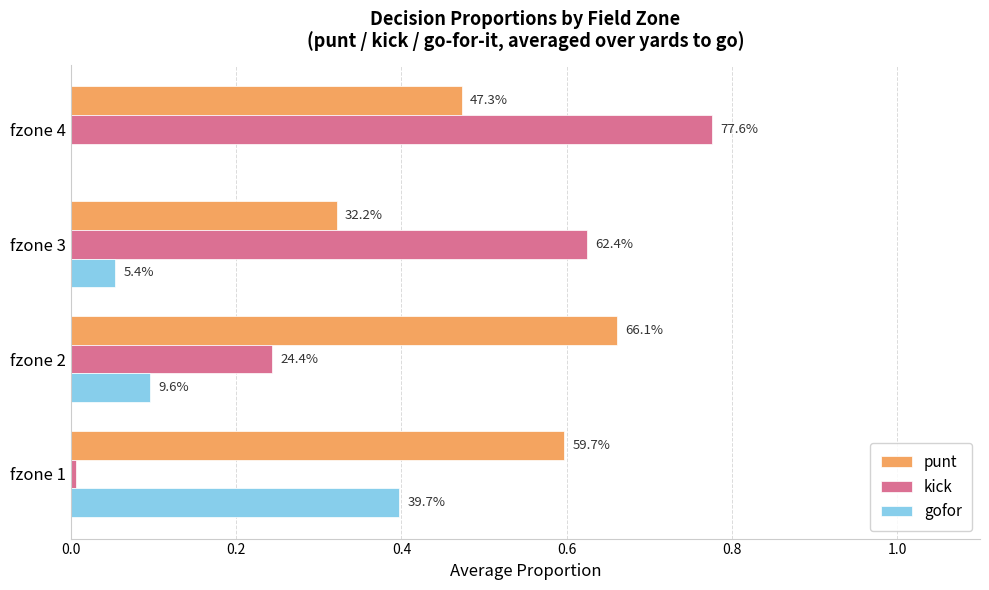

What are all the series names shown in the legend?

punt, kick, gofor